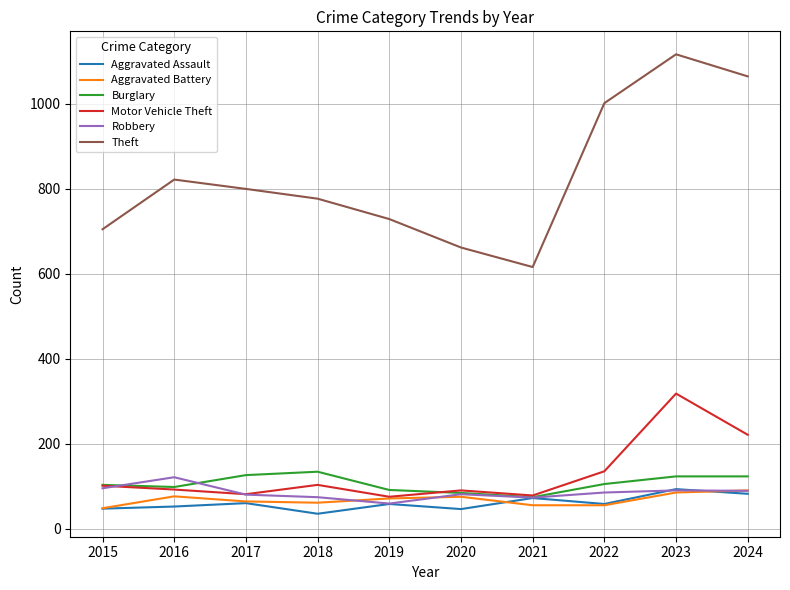

What is the total value across all series at 2018?

1184